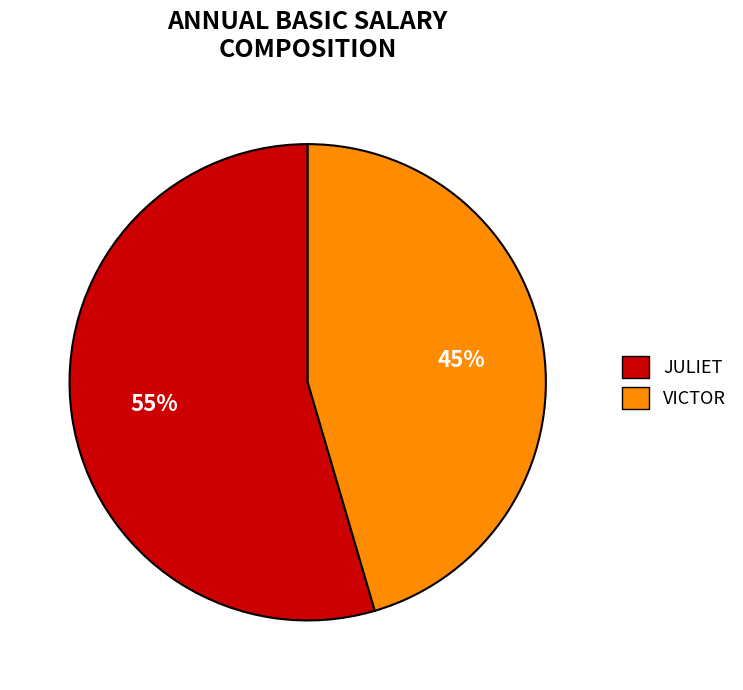

To the nearest percent, what portion does VICTOR represent?

45%